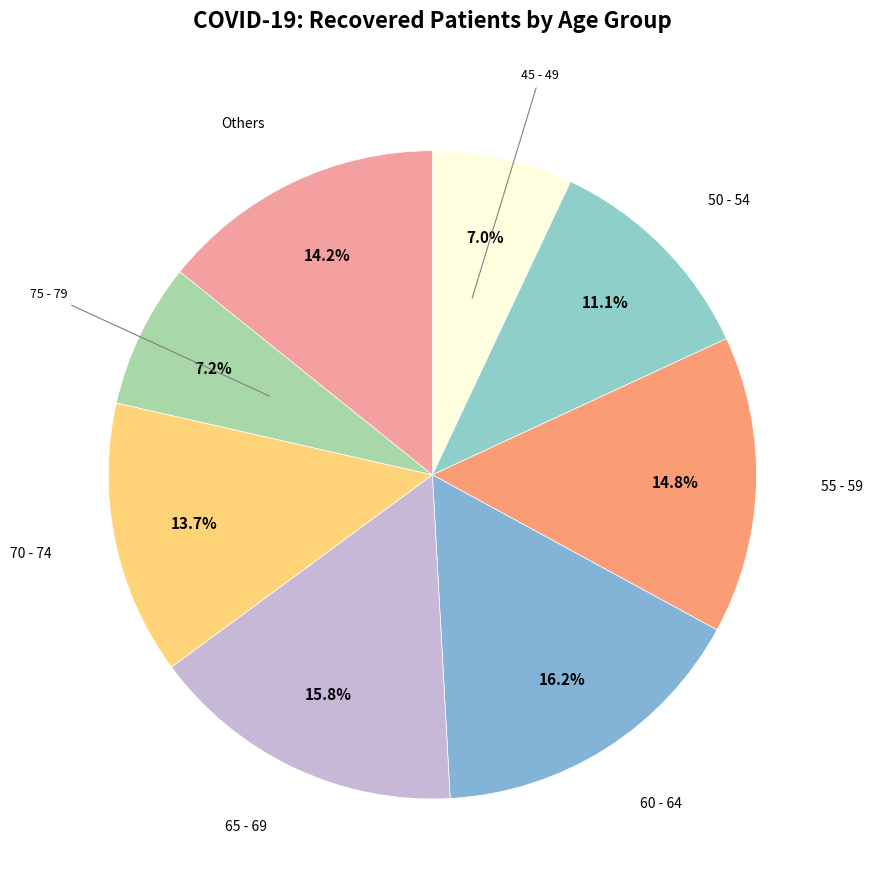

How many slices are in this pie chart?

8